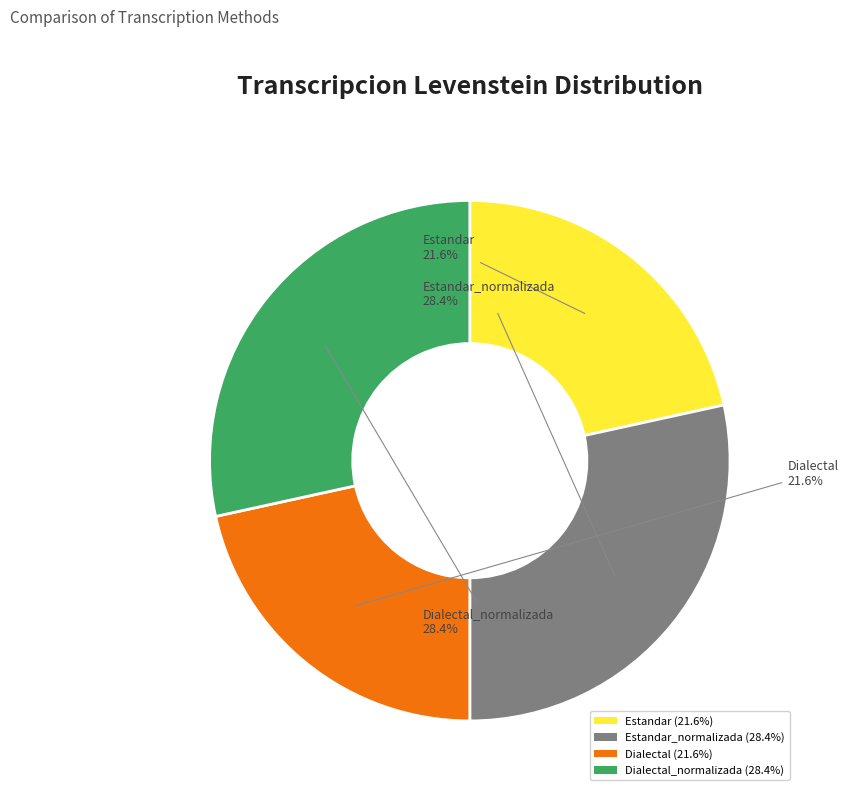

What percentage is NOT represented by Dialectal_normalizada (28.4%)?

71.6%